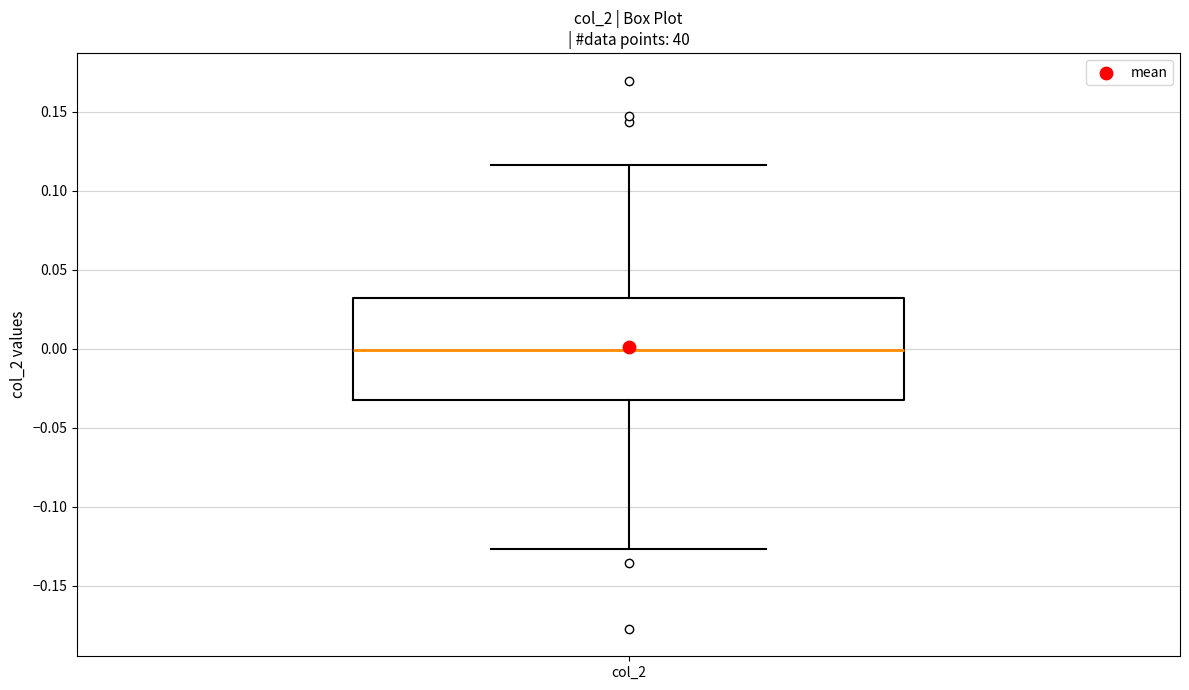

Where is the lower edge of the box for col_2 on the y-axis? The values are not printed on the chart, so give them approximately, as read against the axis.

-0.035